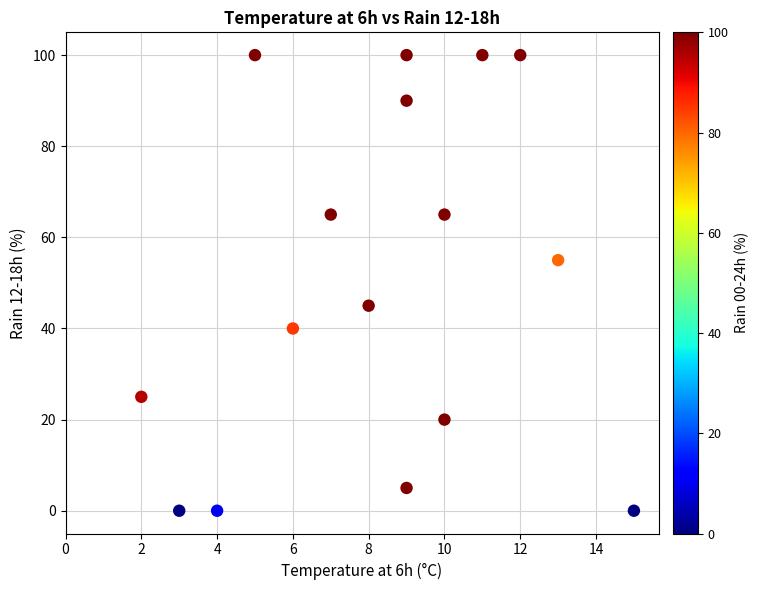

What is the range of X values (max minus min)?

13